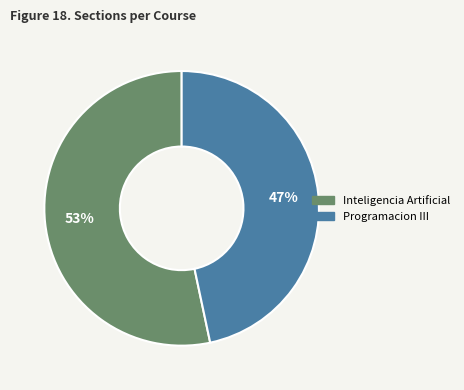

Between Inteligencia Artificial and Programacion III, which is larger?

Inteligencia Artificial